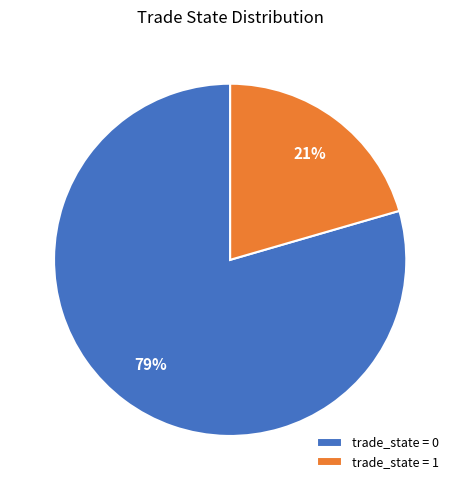

To the nearest percent, what is the average slice percentage?

50%